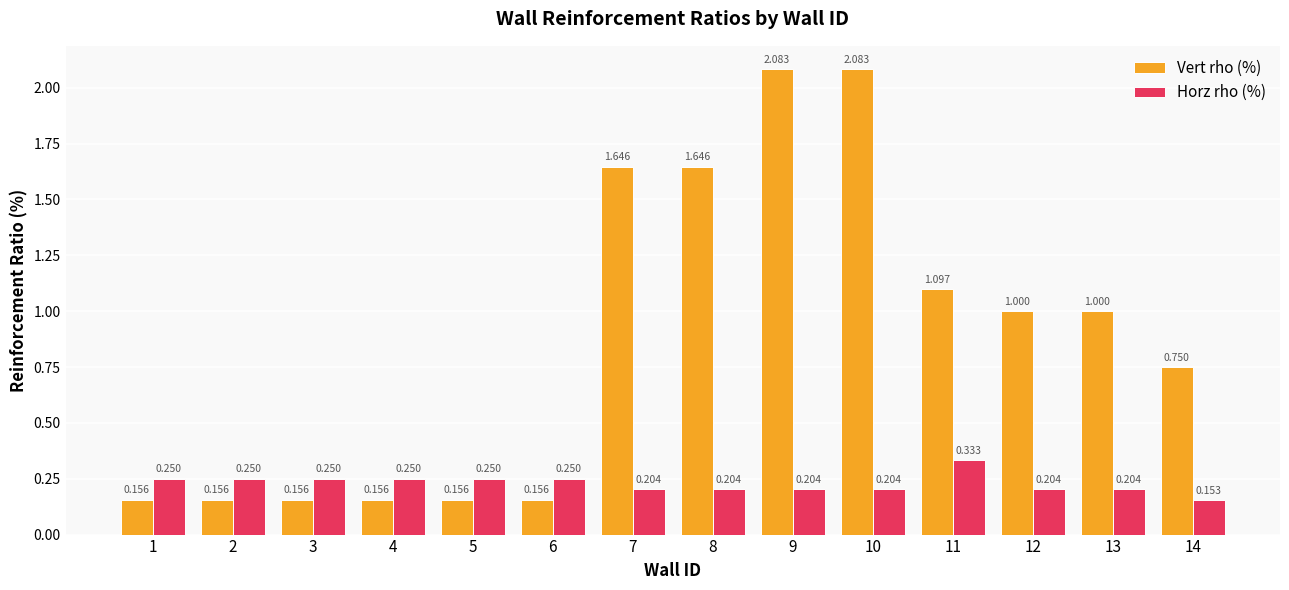

What is the total value across all series at 12?

1.2